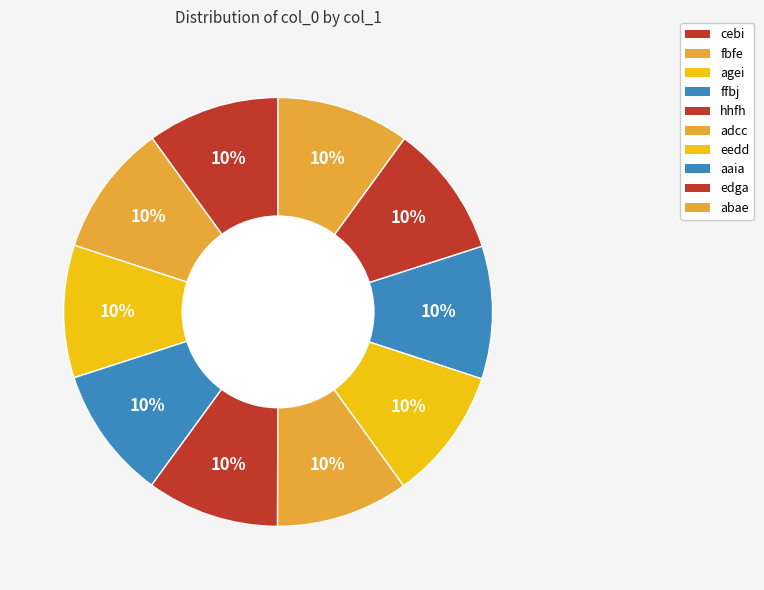

To the nearest percent, what is the average slice percentage?

10%